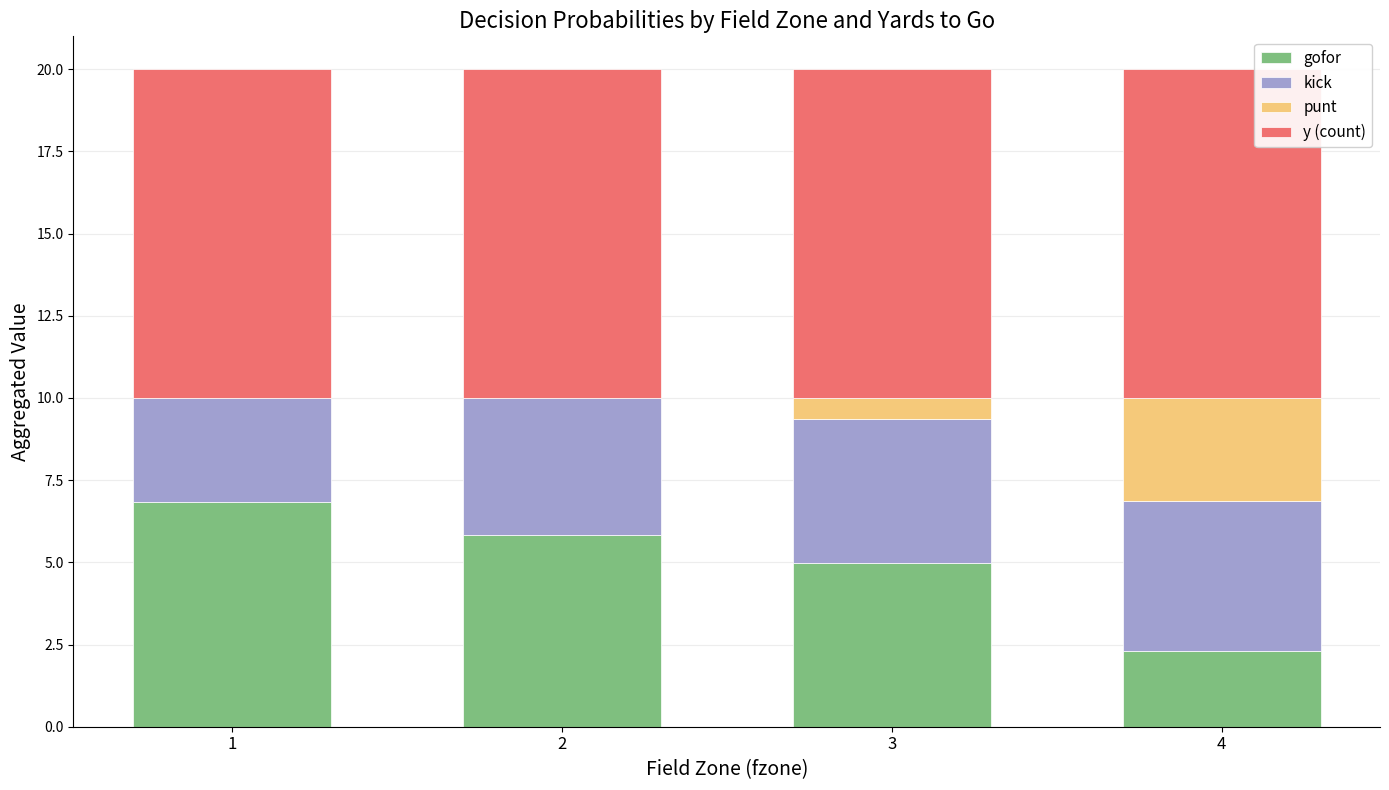

Does the chart contain stacked bars?

Yes